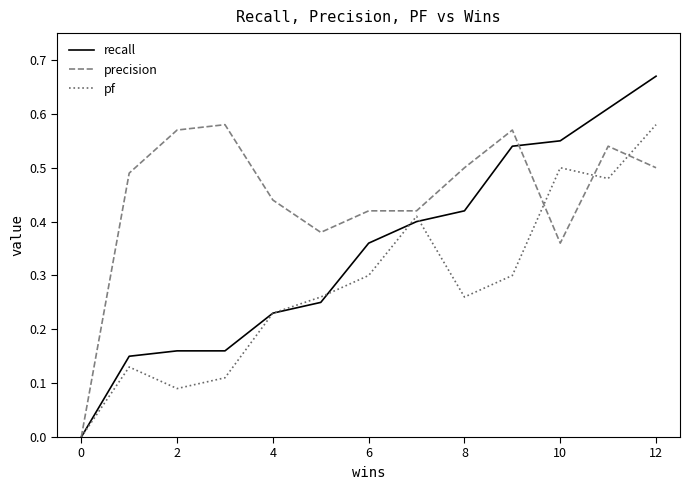

How many interior local valleys does the pf series have?

3